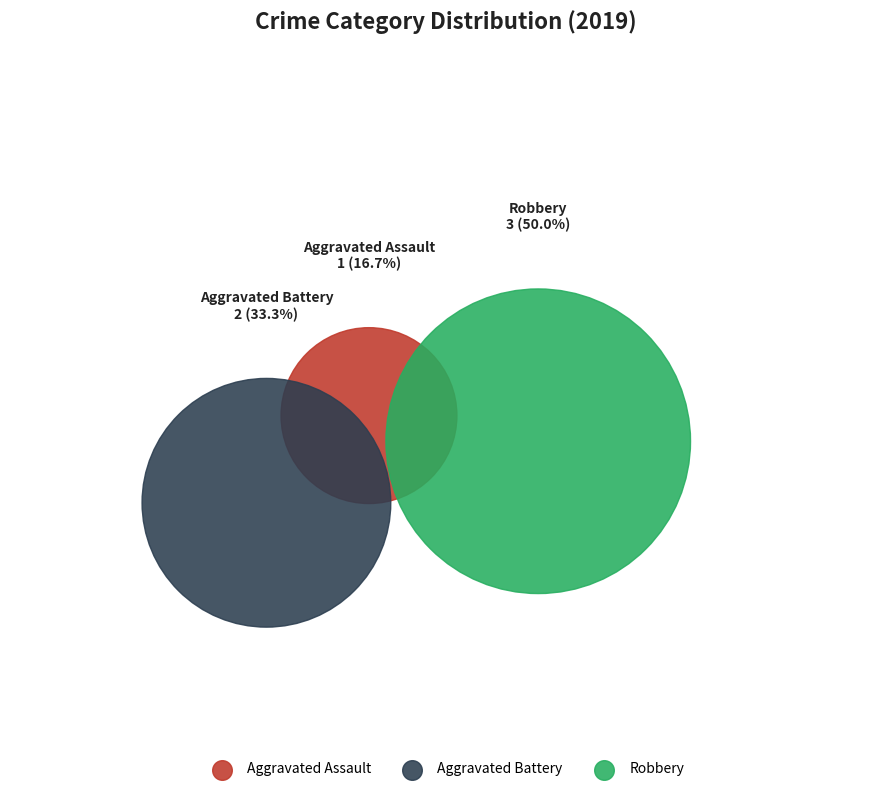

Which has a higher value, Aggravated Assault or Robbery?

Robbery